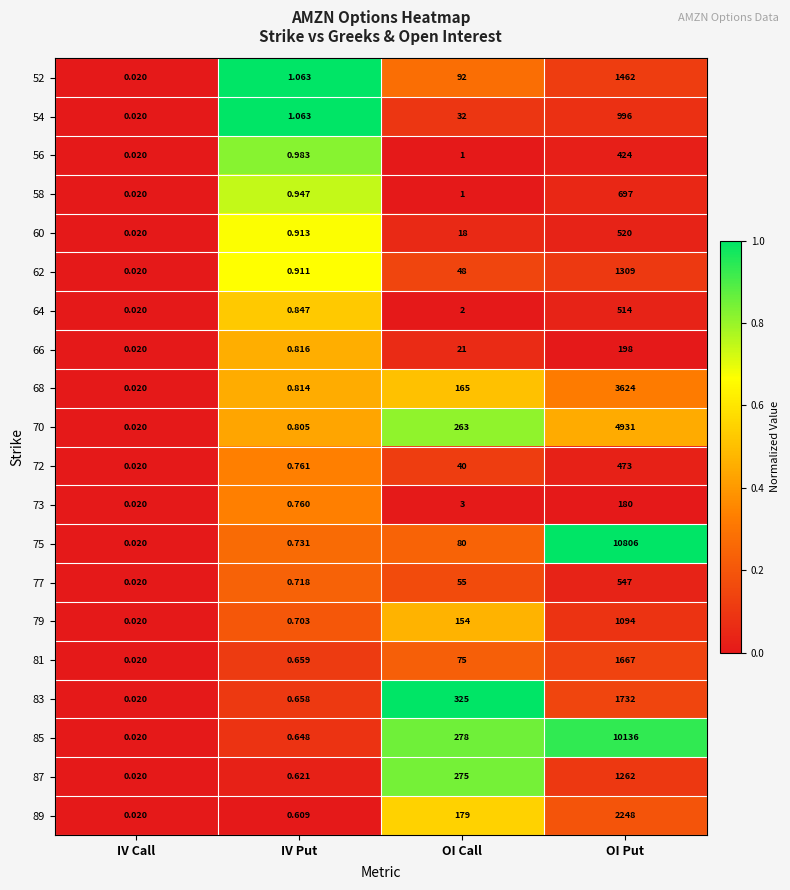

Which series has the largest total across all categories?

75